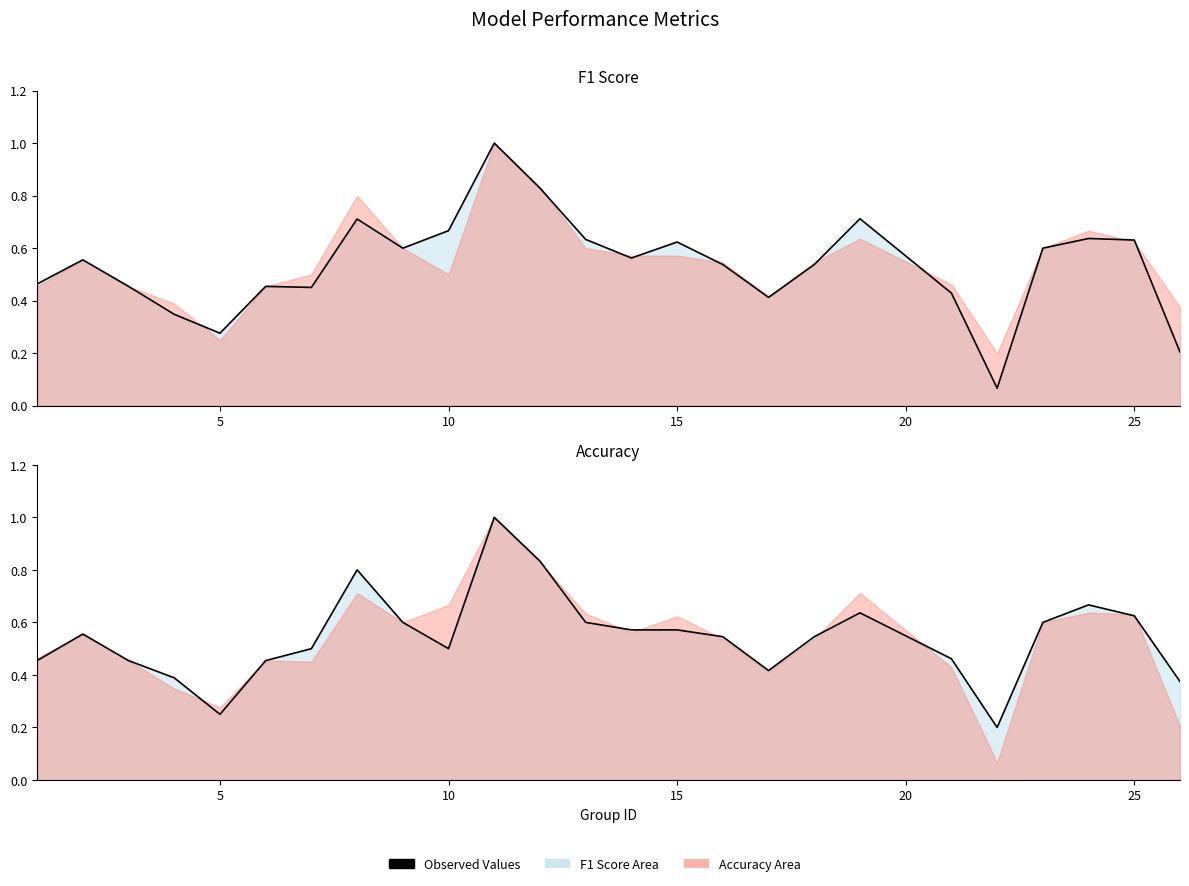

What is the greatest value displayed?

1.0